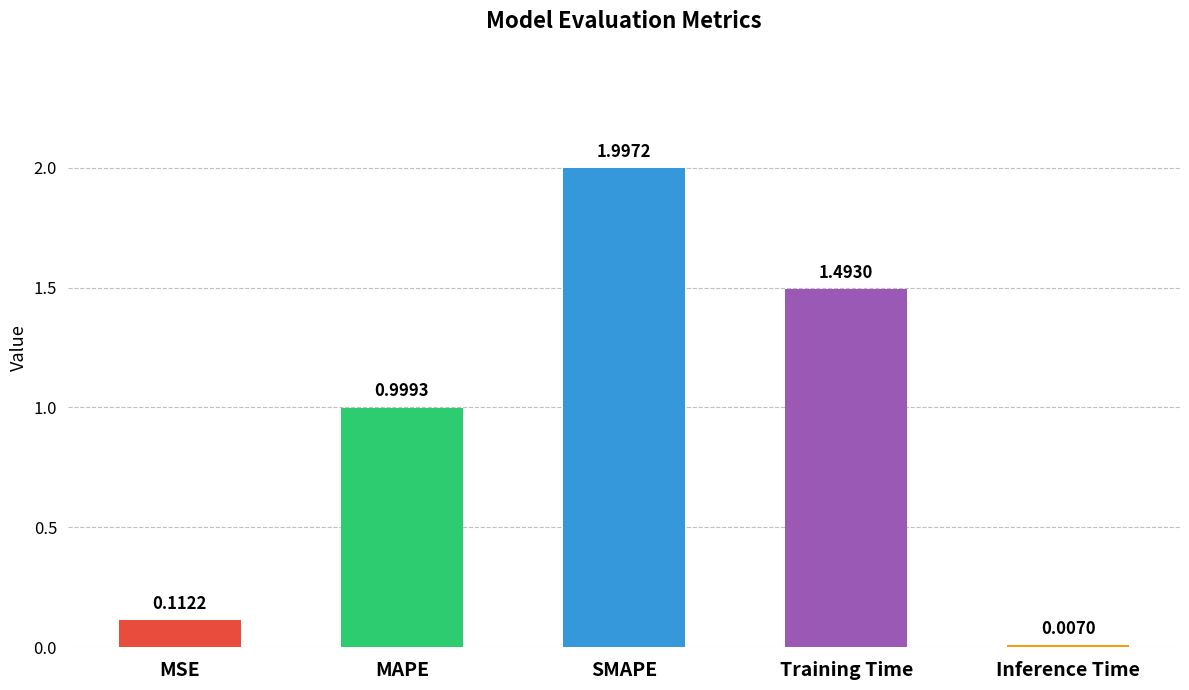

Does the chart contain stacked bars?

No